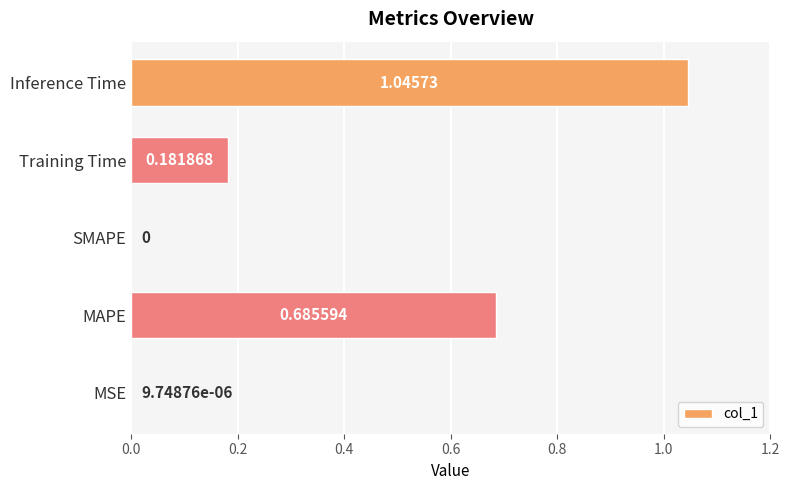

What is the change in value from MAPE to SMAPE?

-0.7